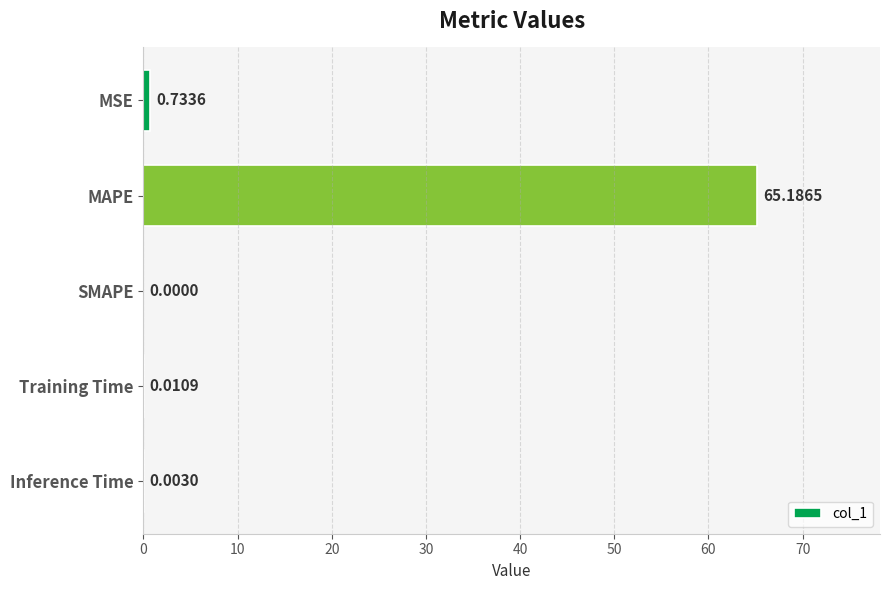

Which has a higher value, MAPE or SMAPE?

MAPE